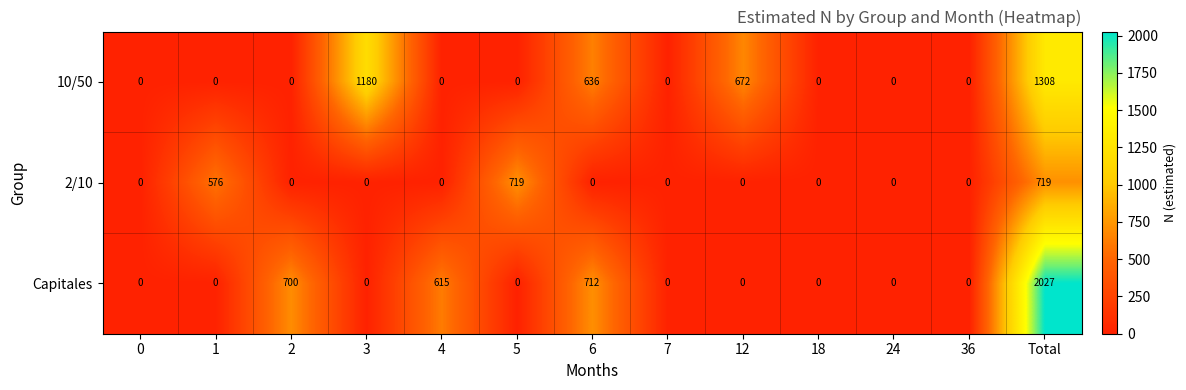

What is the maximum value shown in the chart?

2027